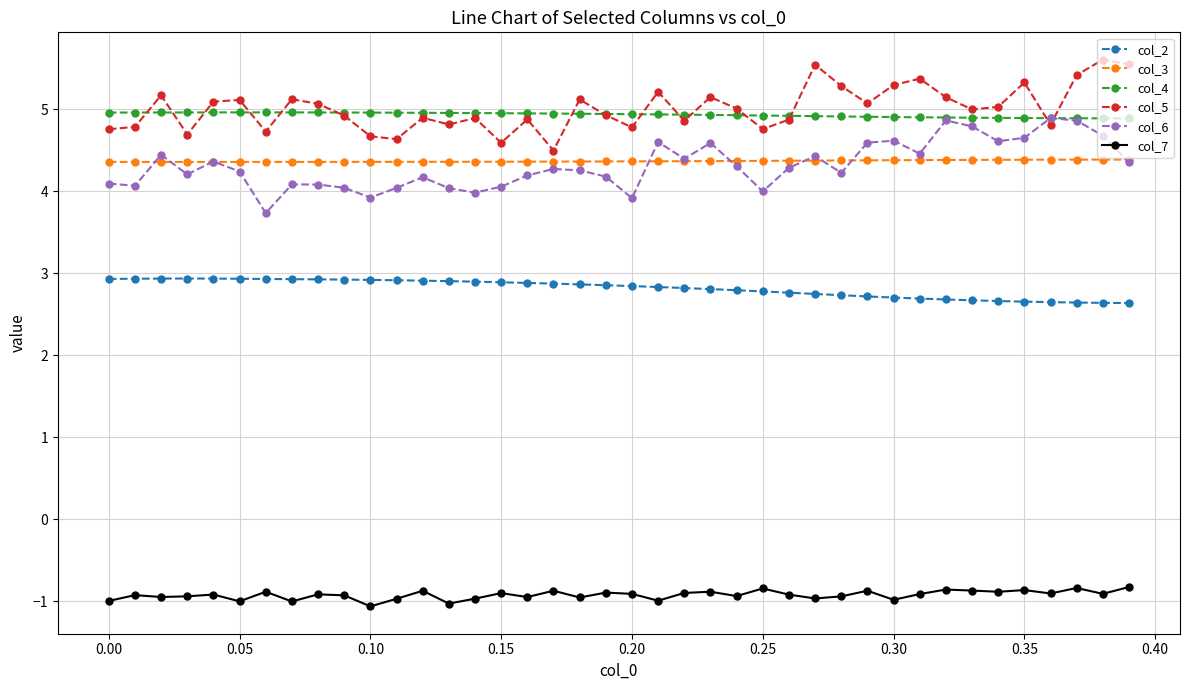

What are all the series names shown in the legend?

col_2, col_3, col_4, col_5, col_6, col_7